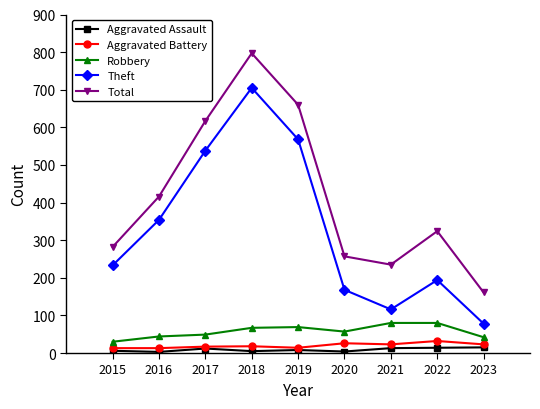

What is the value of the Aggravated Battery point at the 2nd from the left?

13